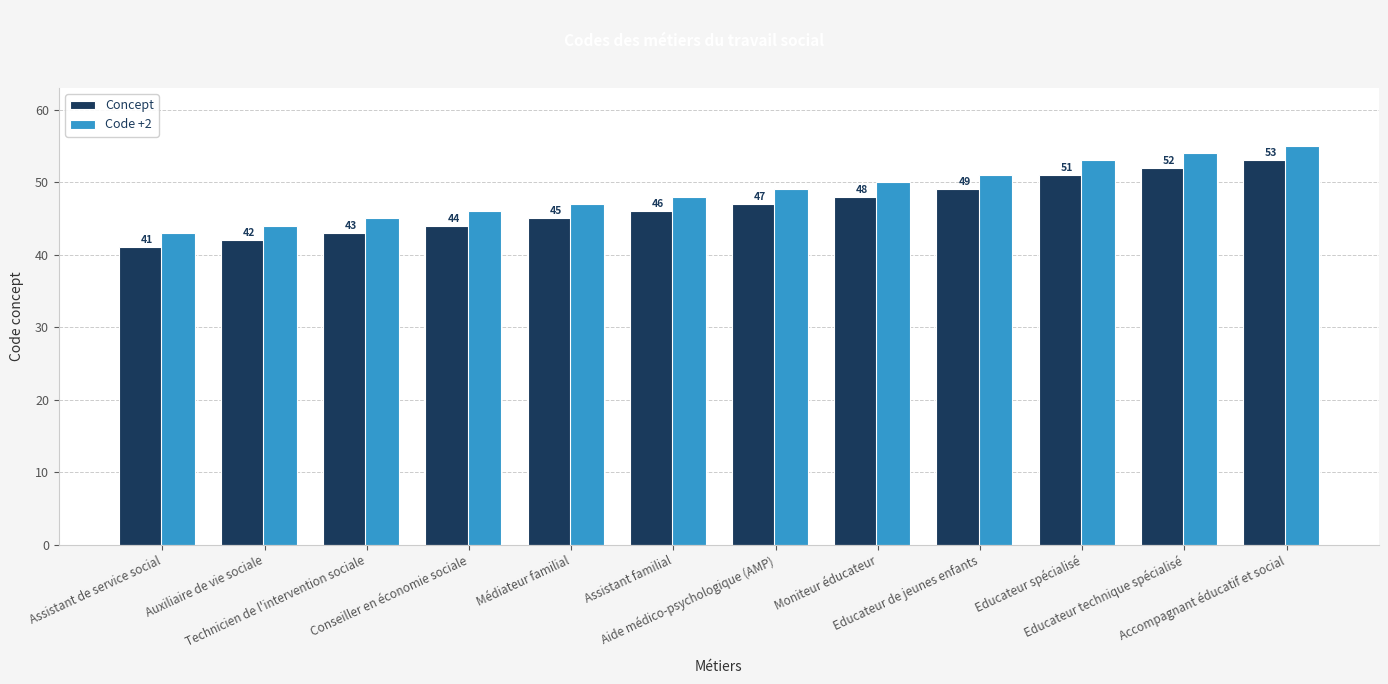

Rank the categories by Code +2 value from highest to lowest.

Accompagnant éducatif et social, Educateur technique spécialisé, Educateur spécialisé, Educateur de jeunes enfants, Moniteur éducateur, Aide médico-psychologique (AMP), Assistant familial, Médiateur familial, Conseiller en économie sociale, Technicien de l'intervention sociale, Auxiliaire de vie sociale, Assistant de service social